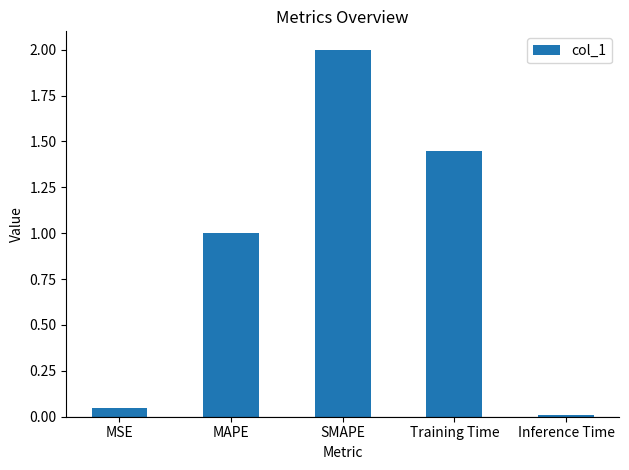

What is the maximum value shown in the chart?

2.0